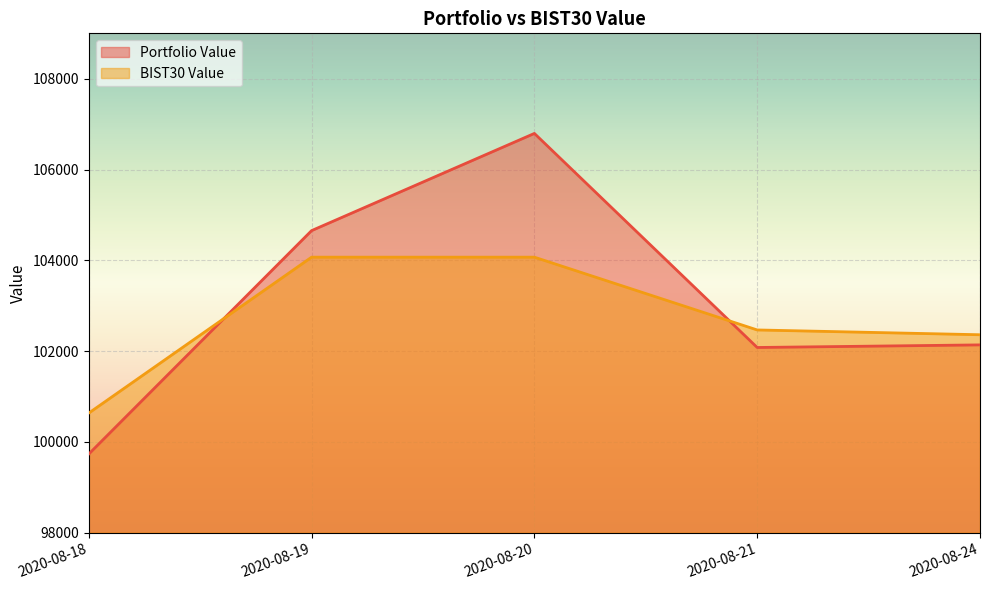

Which series ends up on top after the final intersection of BIST30 Value and Portfolio Value?

BIST30 Value